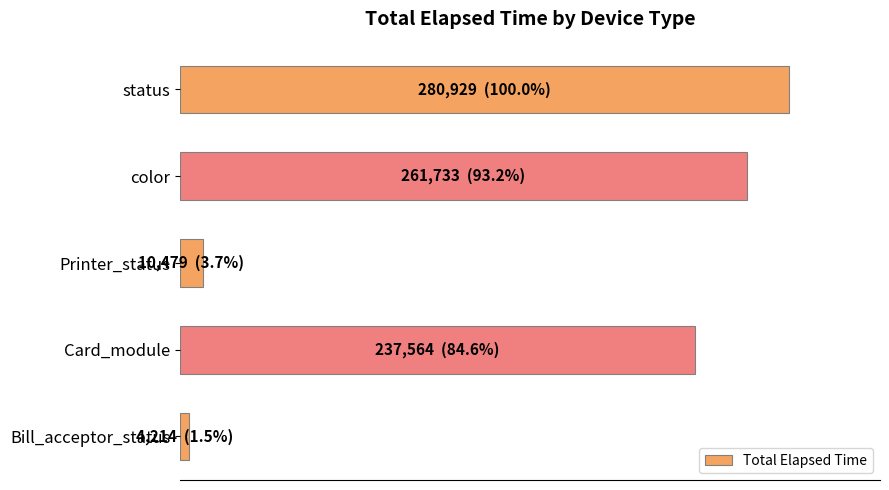

Are the bars horizontal?

Yes